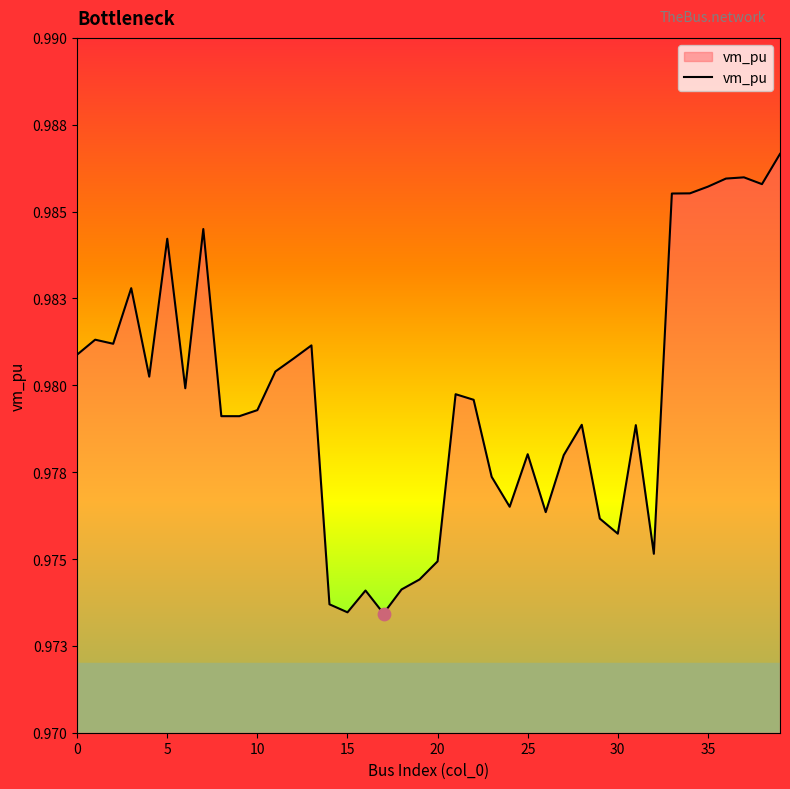

Is this an area chart (filled region under the line)?

Yes